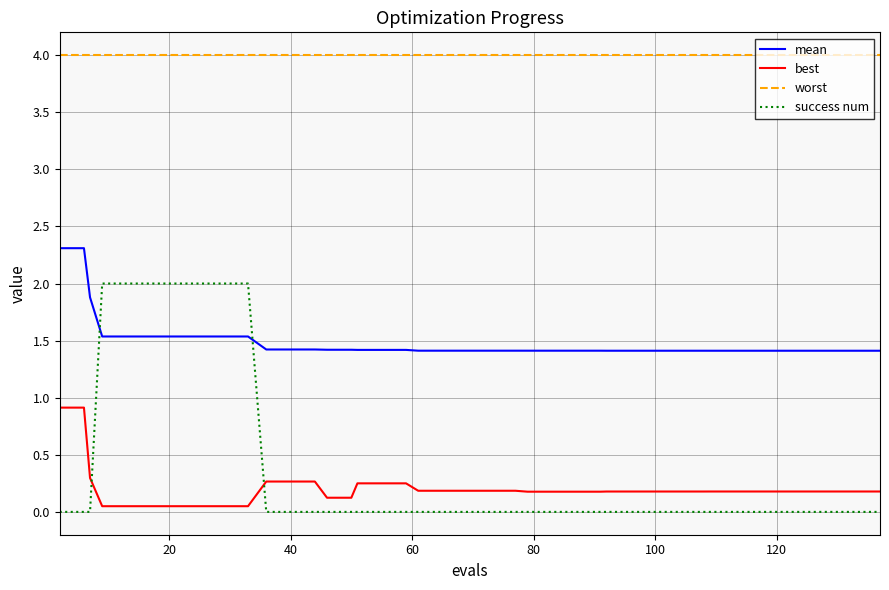

True or false: mean and worst cross at least once.

False